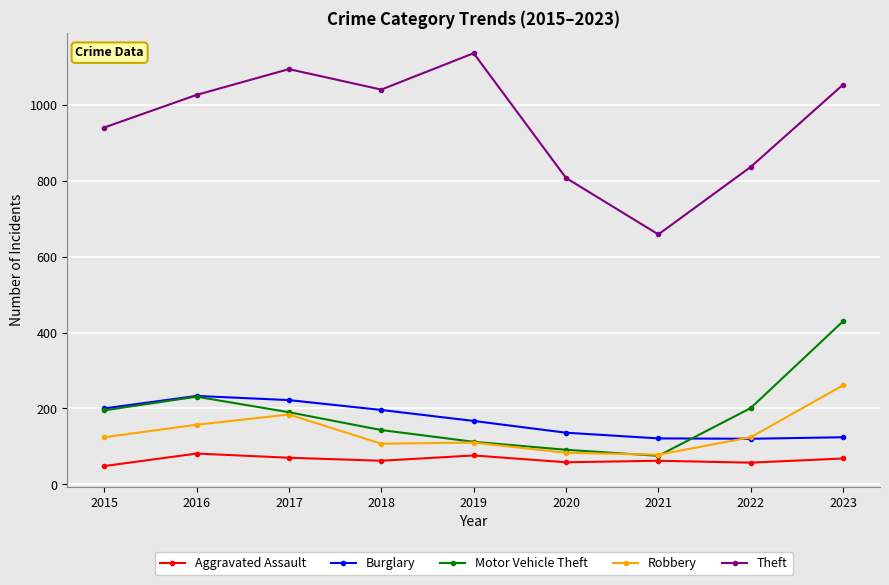

What are all the series names shown in the legend?

Aggravated Assault, Burglary, Motor Vehicle Theft, Robbery, Theft